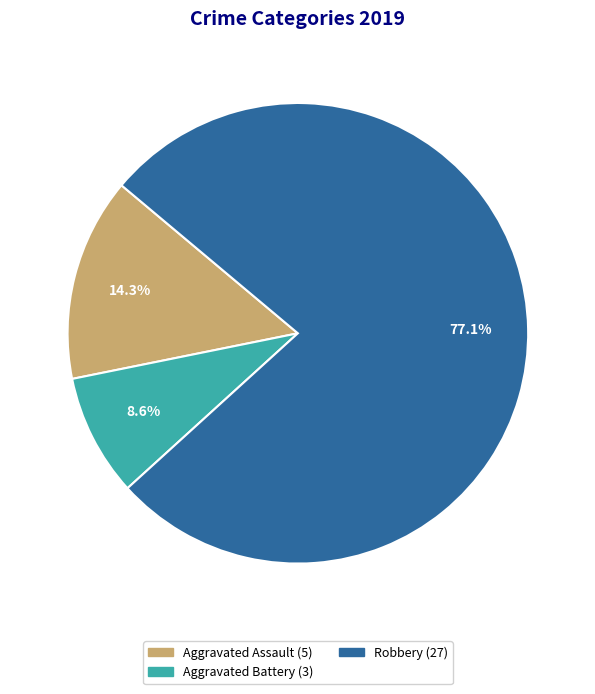

Count the number of slices in the pie.

3